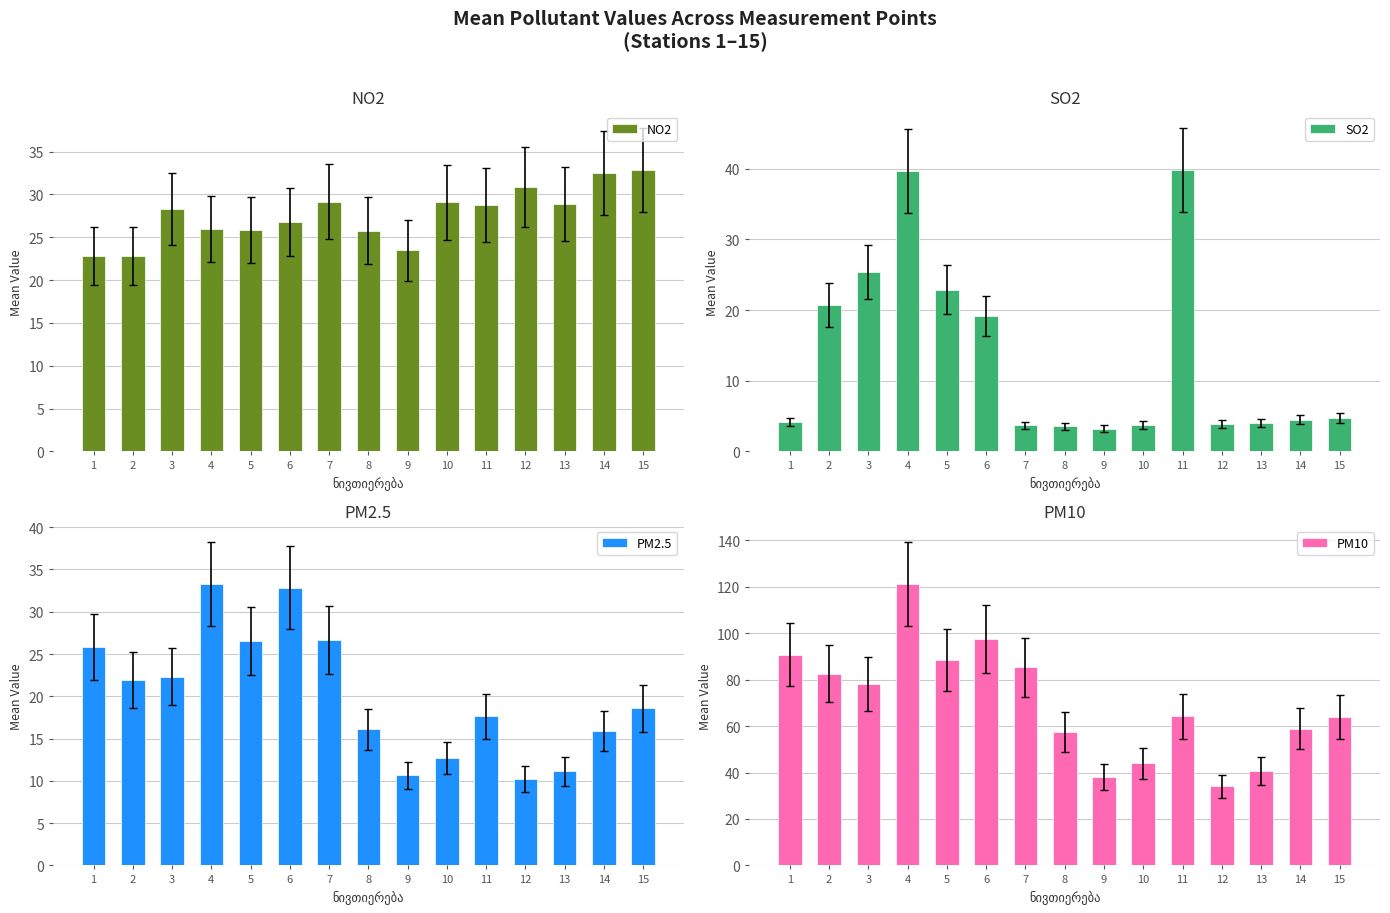

Which label corresponds to the smallest value in the chart?

9